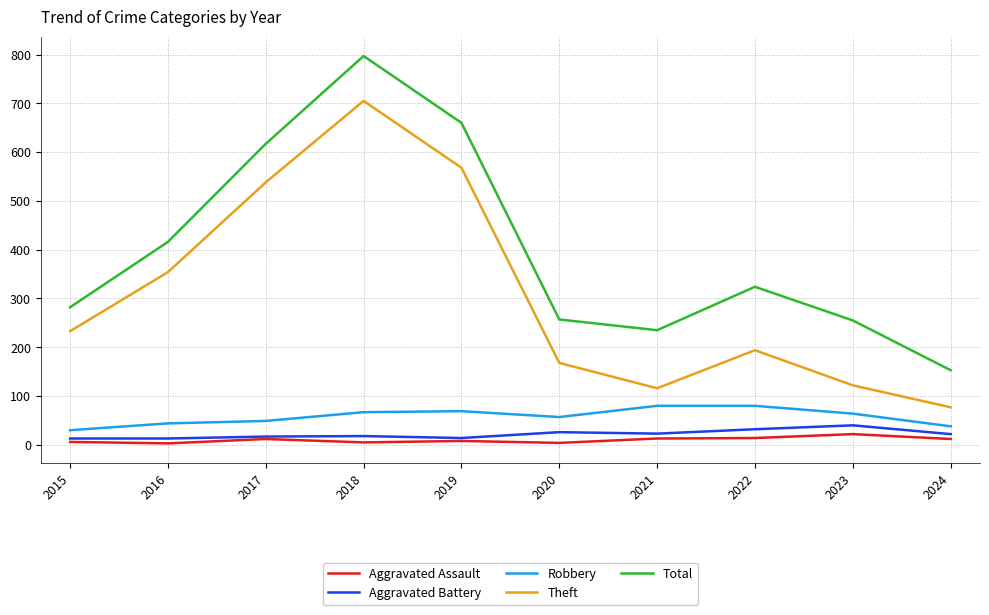

True or false: Aggravated Assault and Robbery intersect in this chart.

False